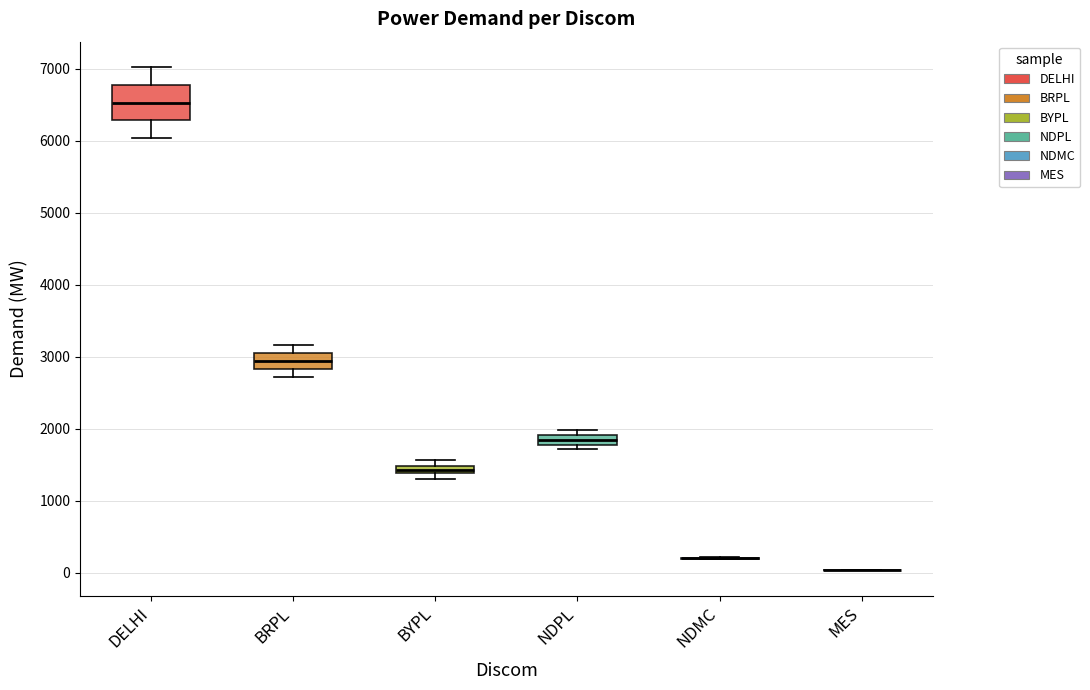

Comparing the boxes themselves (not the whiskers), which one is the tallest?

DELHI